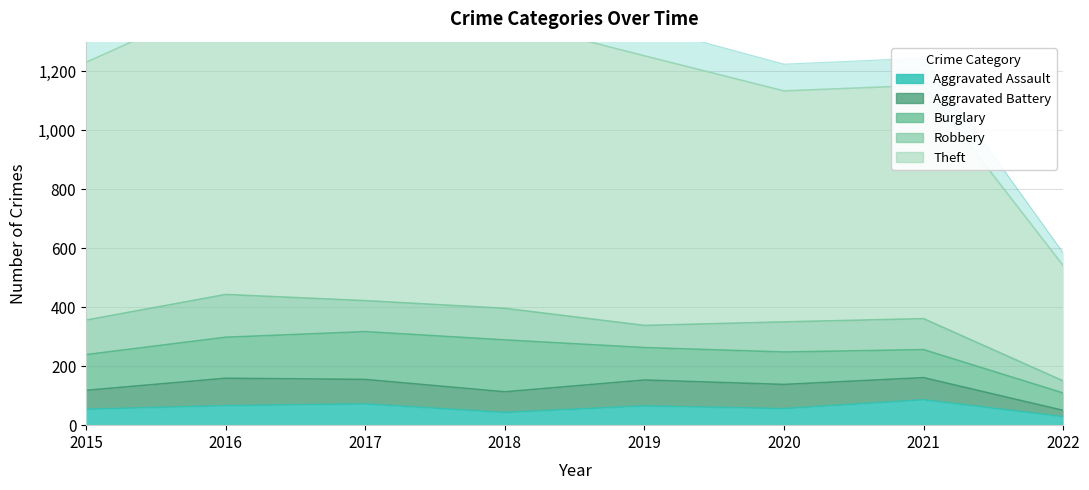

Is the value of Theft at 2018 greater than the value of Aggravated Assault at 2020?

Yes